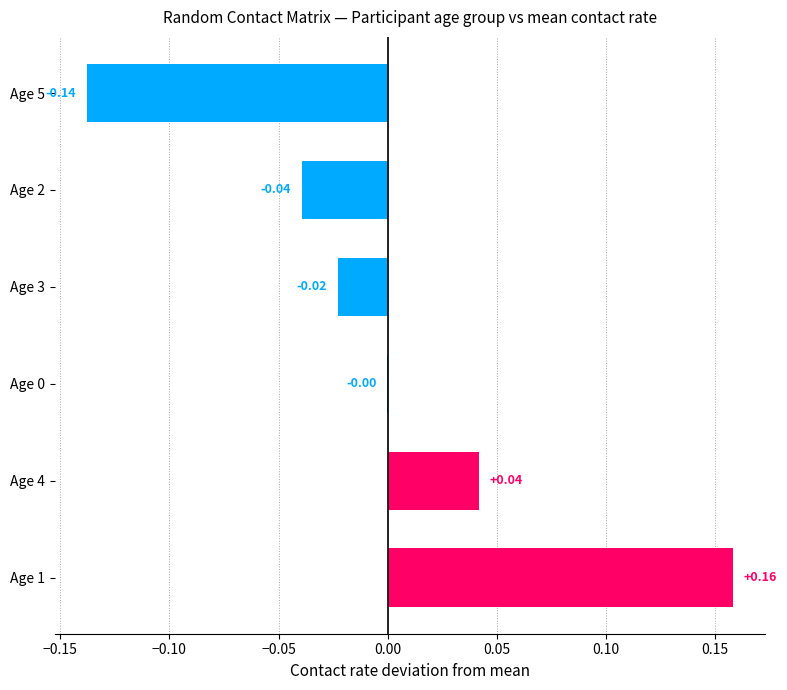

Between Age 1 and Age 4, which is larger?

Age 1